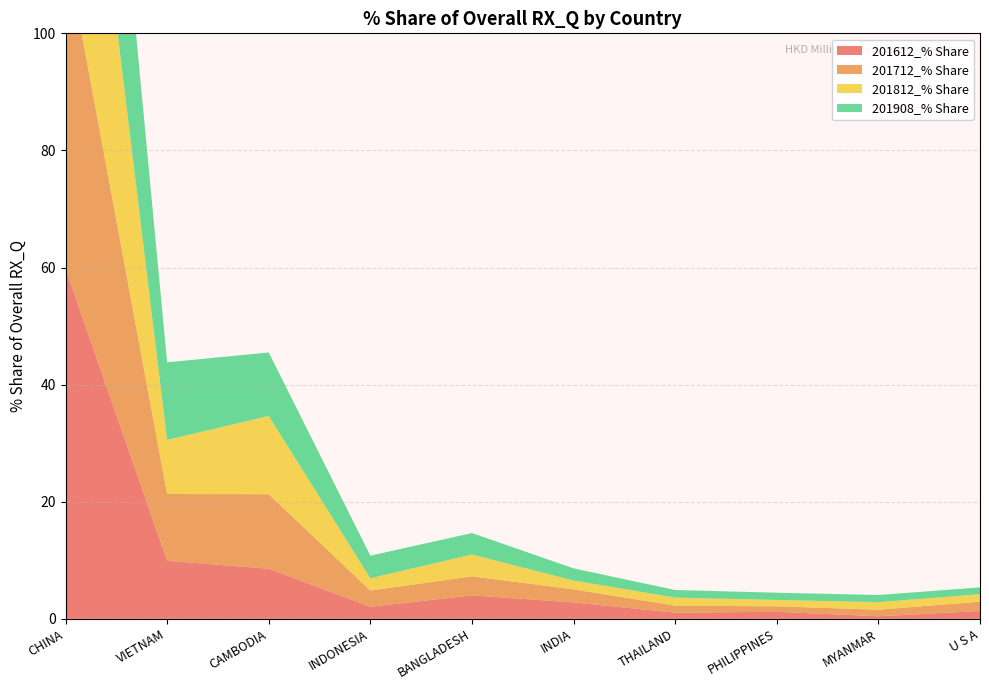

Reading left to right, list all the values displayed in this chart.

201612_% Share: CHINA=59.8	VIETNAM=9.9	CAMBODIA=8.6	INDONESIA=2.1	BANGLADESH=4.0	INDIA=2.8	THAILAND=1.1	PHILIPPINES=1.2	MYANMAR=0.4	U S A=1.3
201712_% Share: CHINA=55.1	VIETNAM=11.4	CAMBODIA=12.7	INDONESIA=2.8	BANGLADESH=3.3	INDIA=2.2	THAILAND=1.2	PHILIPPINES=0.9	MYANMAR=1.1	U S A=1.6
201812_% Share: CHINA=58.2	VIETNAM=9.2	CAMBODIA=13.4	INDONESIA=2.1	BANGLADESH=3.7	INDIA=1.5	THAILAND=1.4	PHILIPPINES=1.1	MYANMAR=1.3	U S A=1.3
201908_% Share: CHINA=54.0	VIETNAM=13.3	CAMBODIA=10.8	INDONESIA=3.9	BANGLADESH=3.7	INDIA=2.1	THAILAND=1.3	PHILIPPINES=1.2	MYANMAR=1.2	U S A=1.2